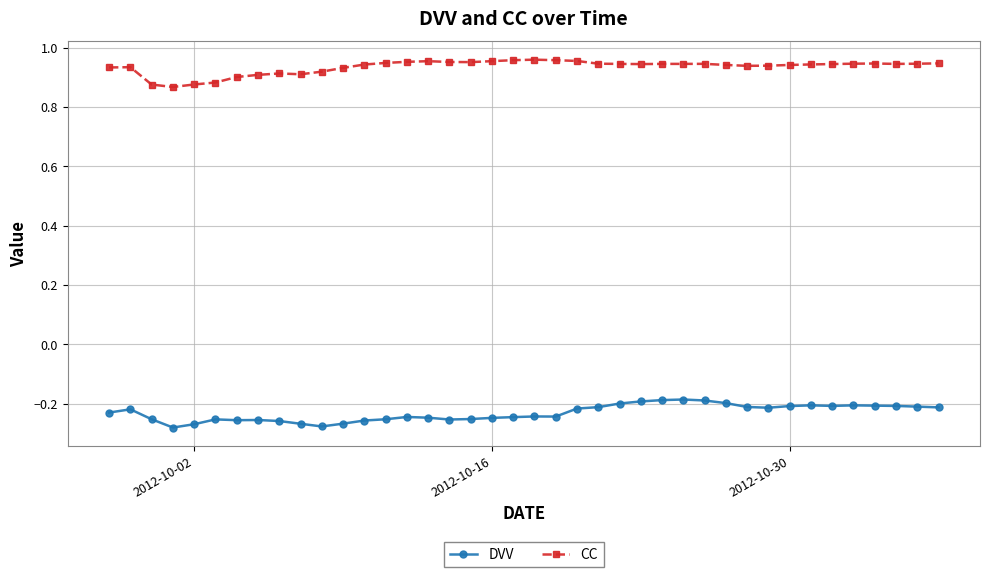

Rank the series by their average value, from lowest to highest.

DVV, CC